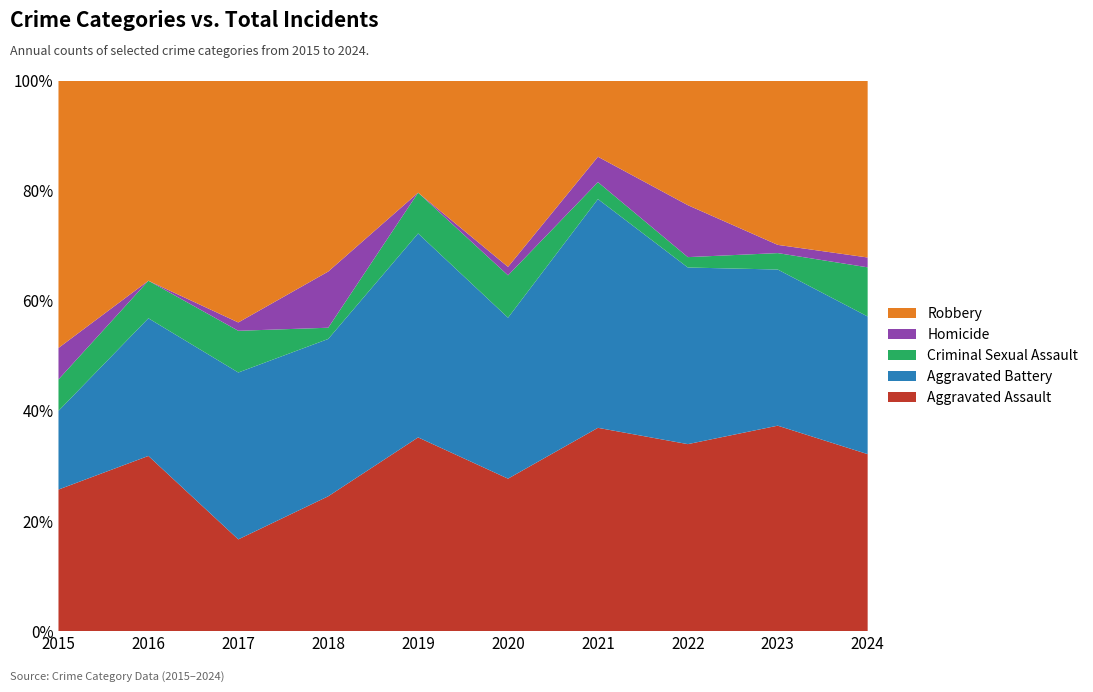

Reading left to right, extract all data points from this chart.

Aggravated Assault: 2015=9	2016=14	2017=11	2018=12	2019=19	2020=18	2021=24	2022=18	2023=25	2024=18
Aggravated Battery: 2015=5	2016=11	2017=20	2018=14	2019=20	2020=19	2021=27	2022=17	2023=19	2024=14
Criminal Sexual Assault: 2015=2	2016=3	2017=5	2018=1	2019=4	2020=5	2021=2	2022=1	2023=2	2024=5
Homicide: 2015=2	2016=0	2017=1	2018=5	2019=0	2020=1	2021=3	2022=5	2023=1	2024=1
Robbery: 2015=17	2016=16	2017=29	2018=17	2019=11	2020=22	2021=9	2022=12	2023=20	2024=18